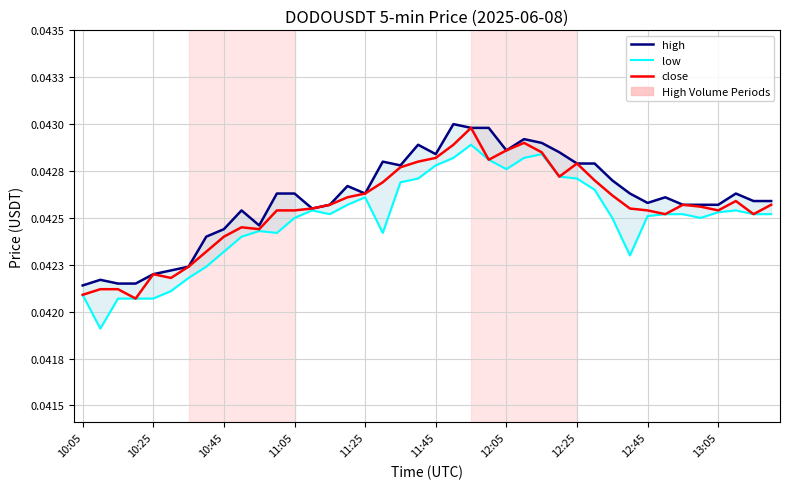

True or false: high has a value of 0.1 at 31.

False